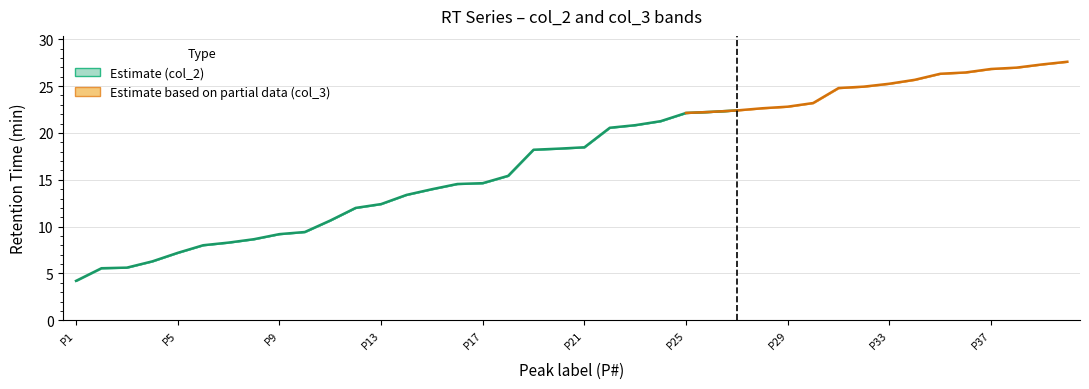

True or false: col_3 has a value of 47.0 at 37.

False